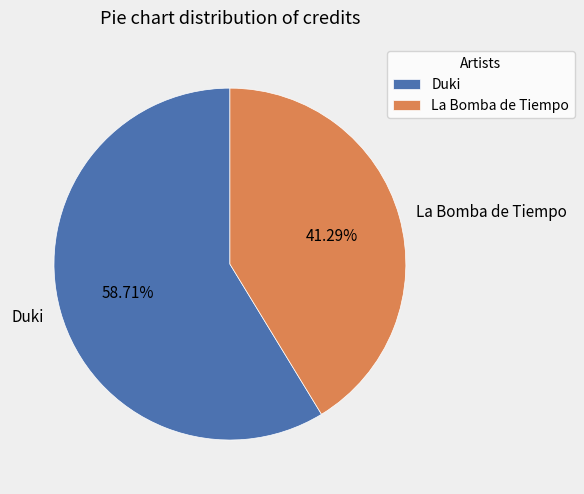

Which category has the biggest portion of the pie?

Duki